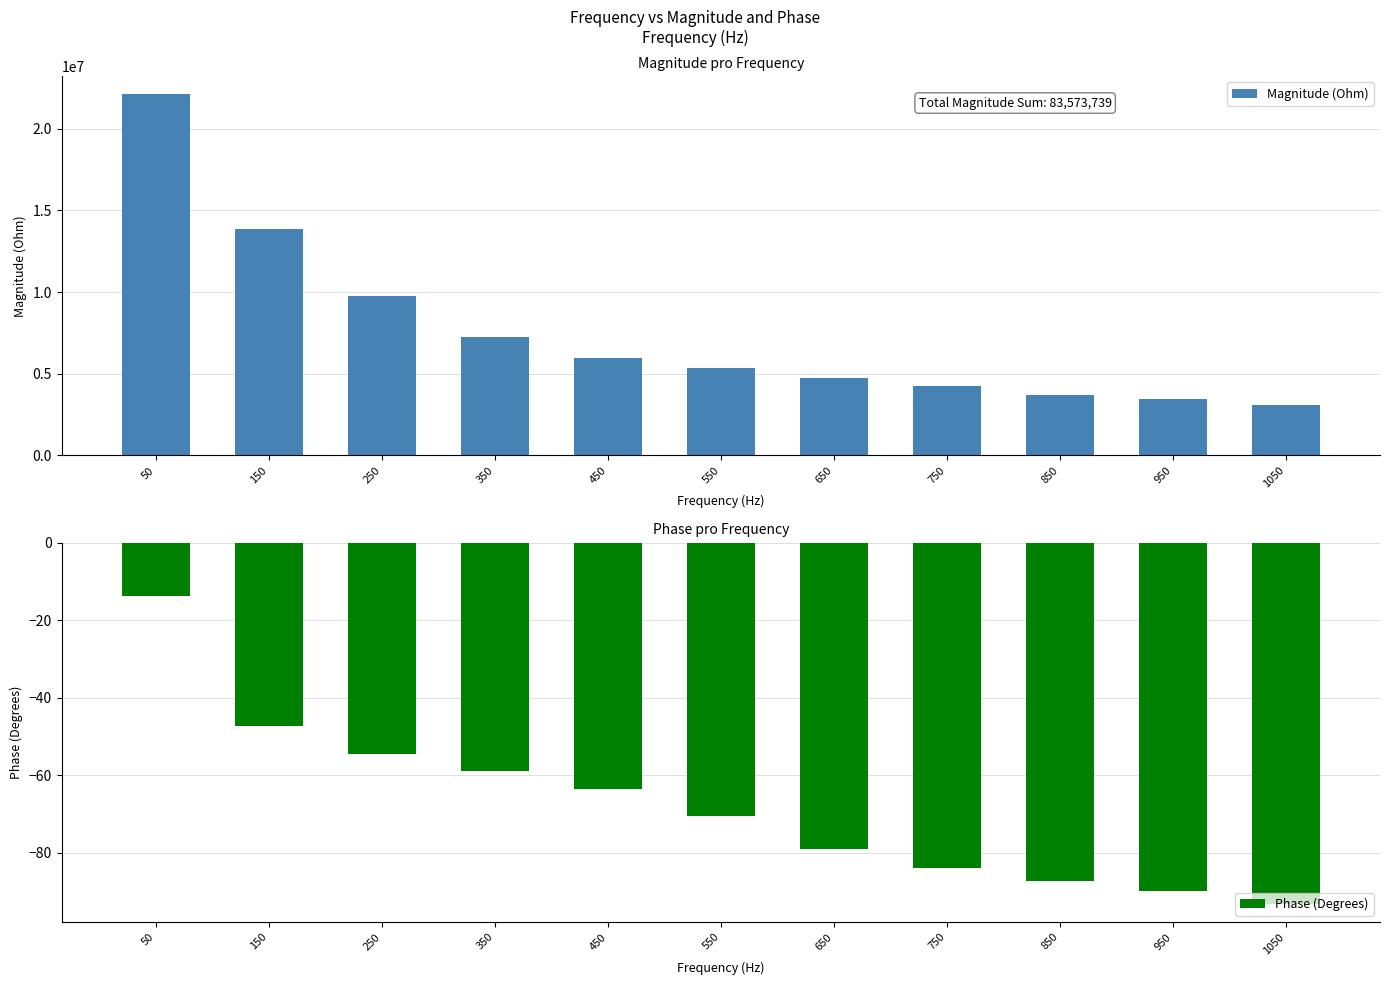

True or false: Phase (Degrees) has a value of -78.9 at 650.

True